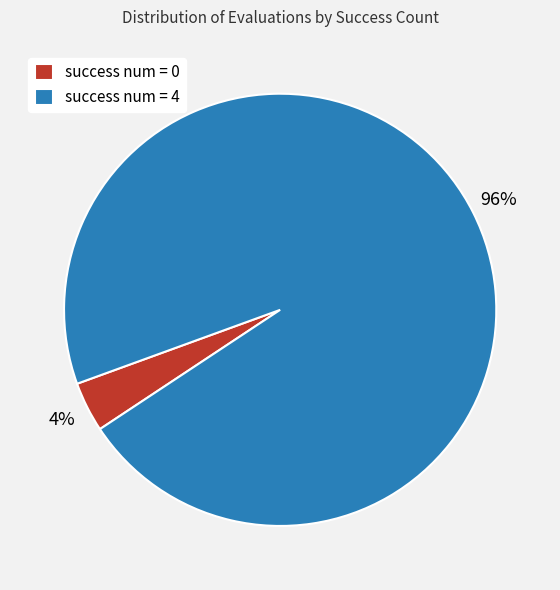

True or false: success num = 4 accounts for 96% of the total.

True